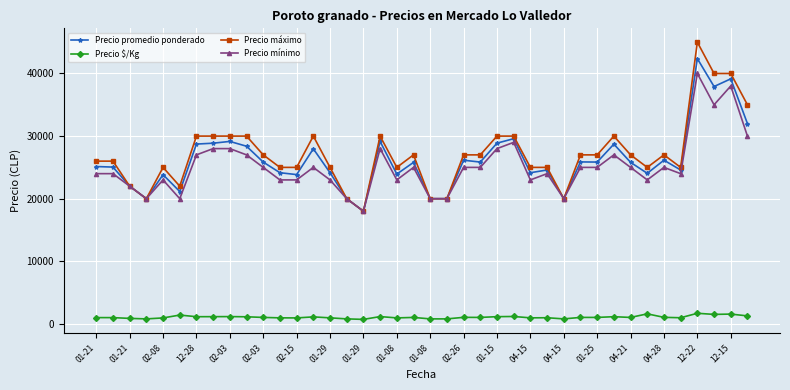

True or false: Precio mínimo has more than 2 points higher than both neighbors.

True